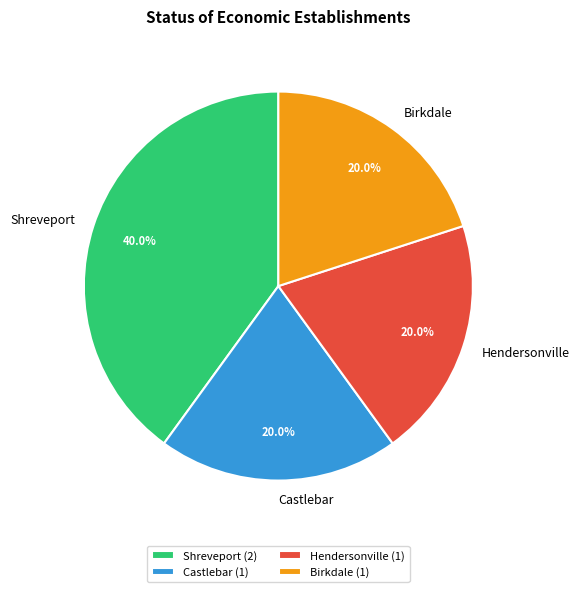

How many segments does this pie chart have?

4